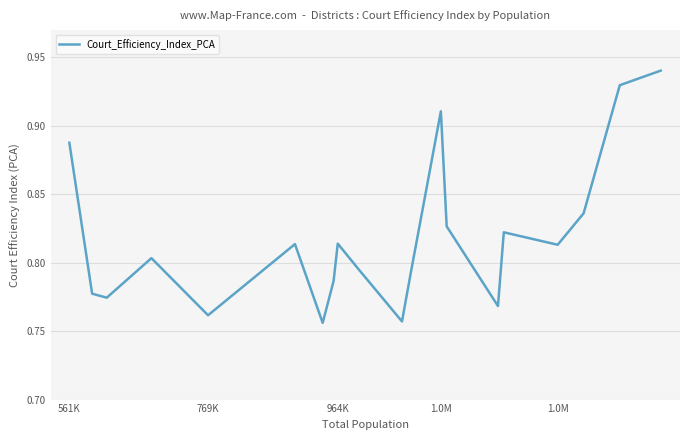

True or false: the data has more than 1 interior local peaks.

True